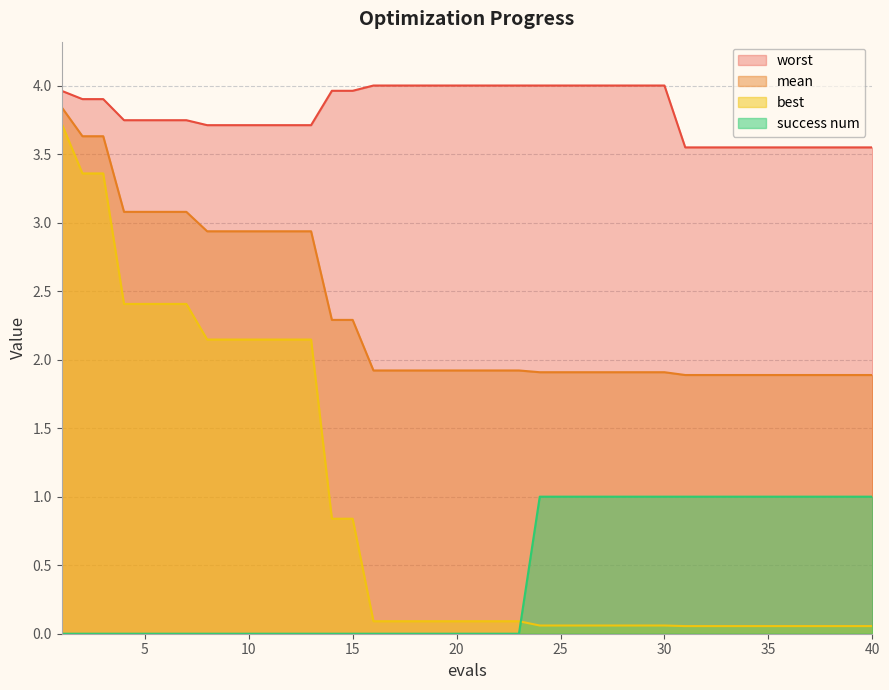

At 39, list the series in order from smallest to largest.

best, success num, mean, worst